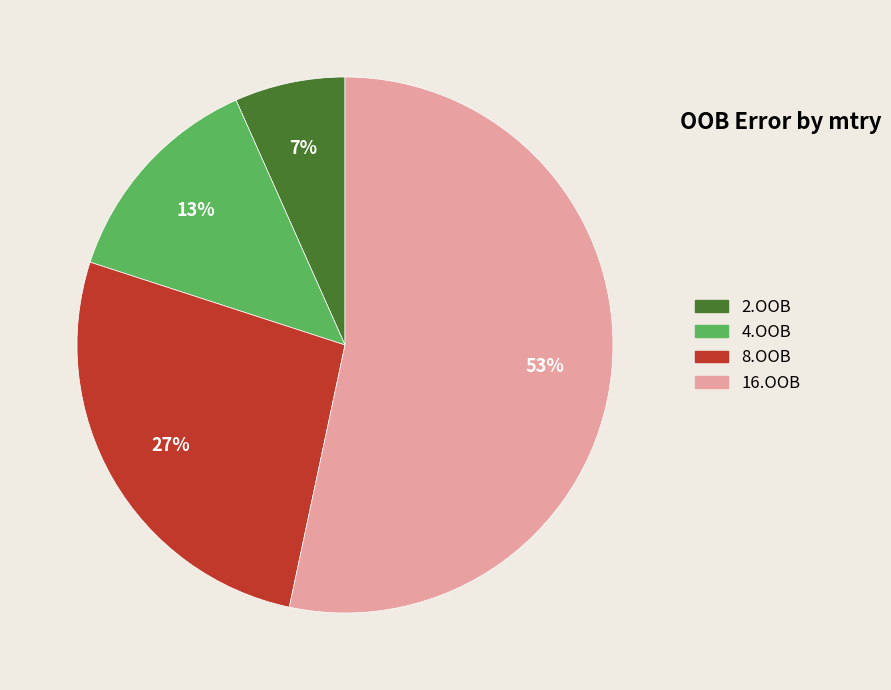

Combined, do 16.OOB and 2.OOB account for over 50%?

Yes